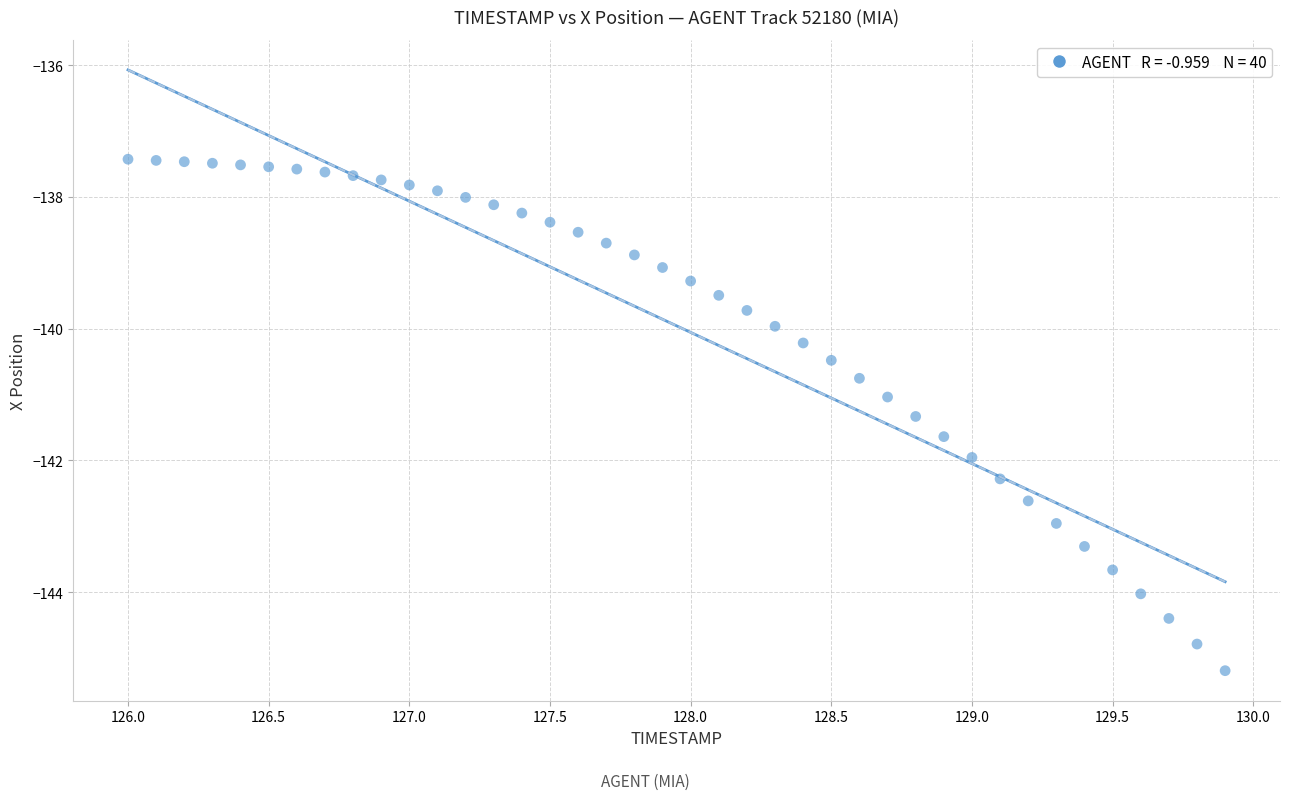

What is the range of Y values (max minus min)?

7.8